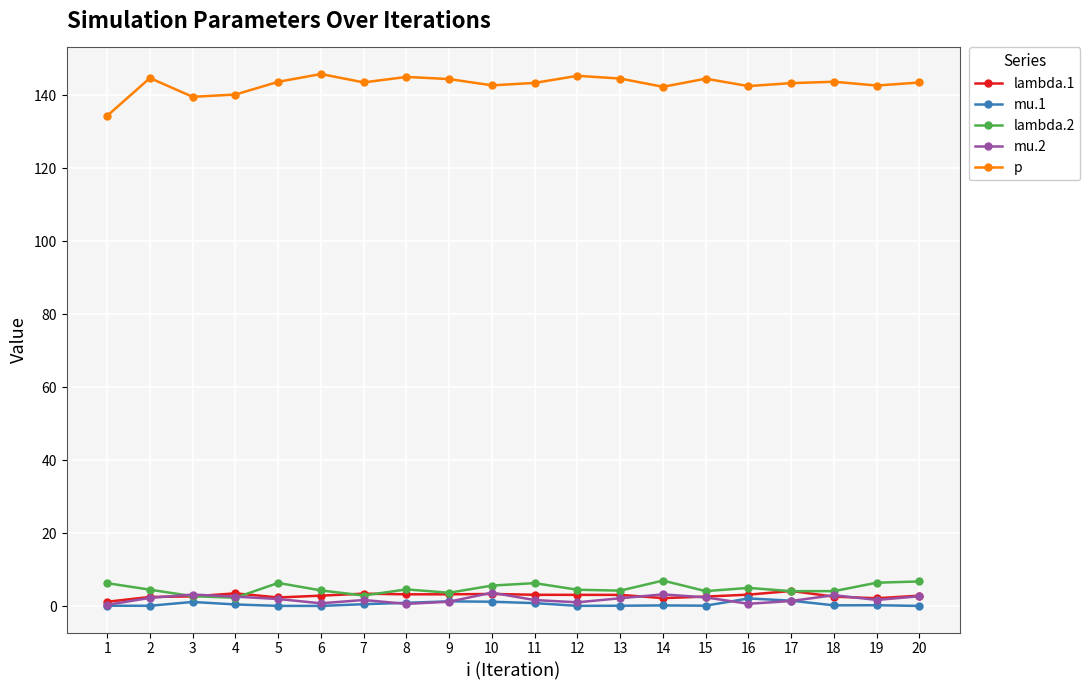

What is the difference between the highest and lowest values at 3?

138.4